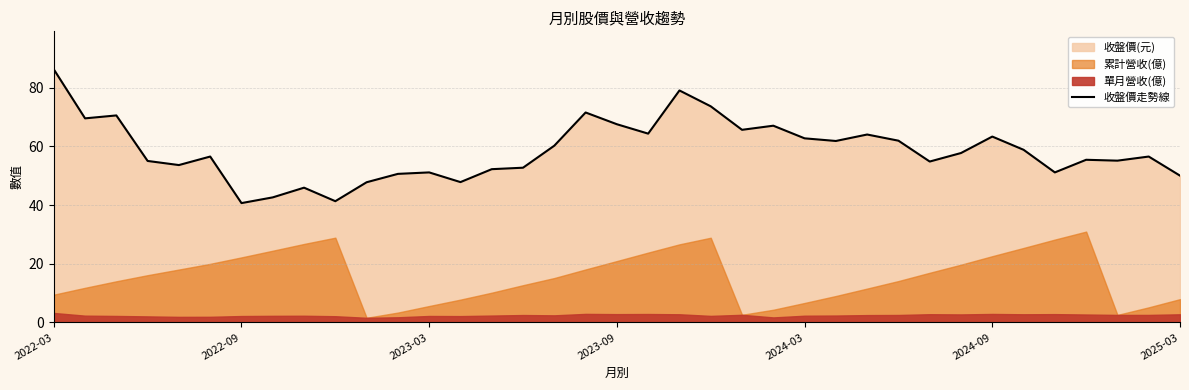

What is the change in value from 16 to 20?

+18.8